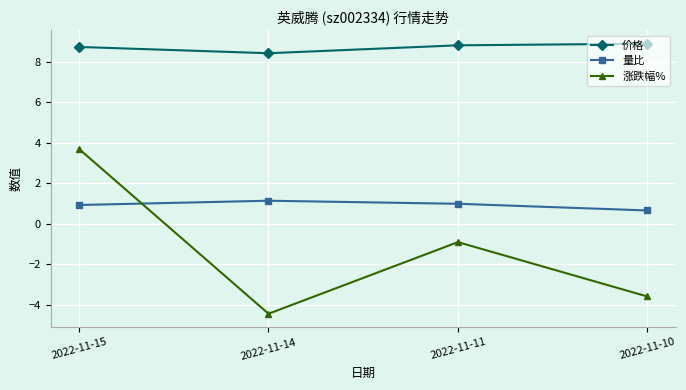

What is the difference between the 量比 values at 2022-11-14 and 2022-11-15?

0.2